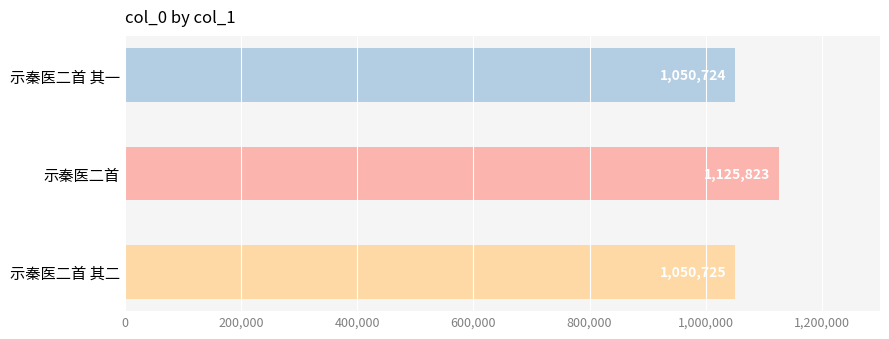

Is it true that the value at 示秦医二首 is 1125823?

True